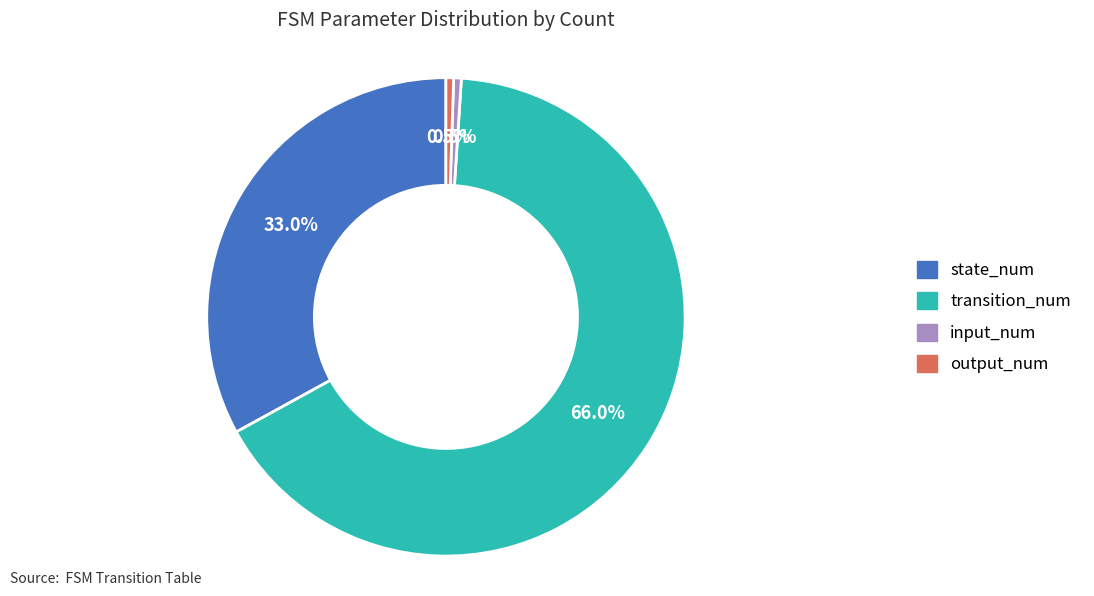

Is there any slice that represents more than half of the pie?

Yes